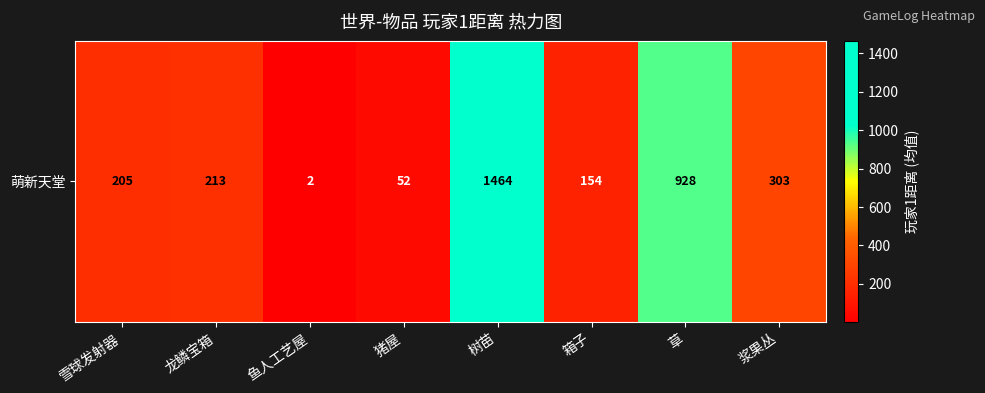

Which category has the lowest value across all series?

鱼人工艺屋